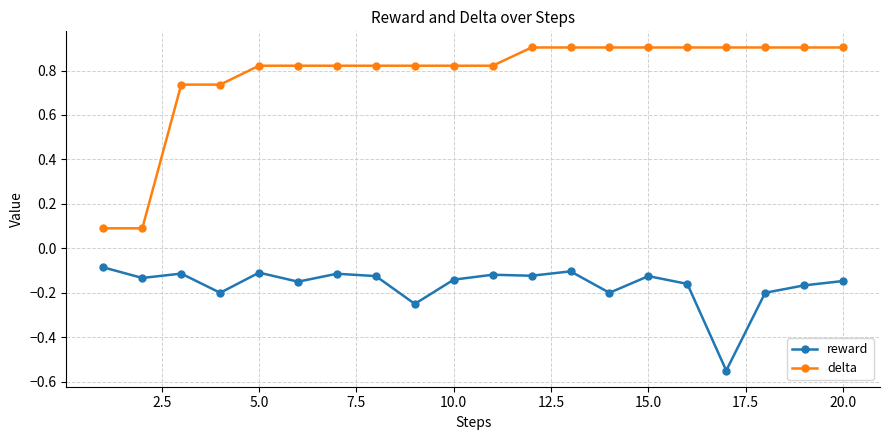

True or false: reward and delta intersect in this chart.

False